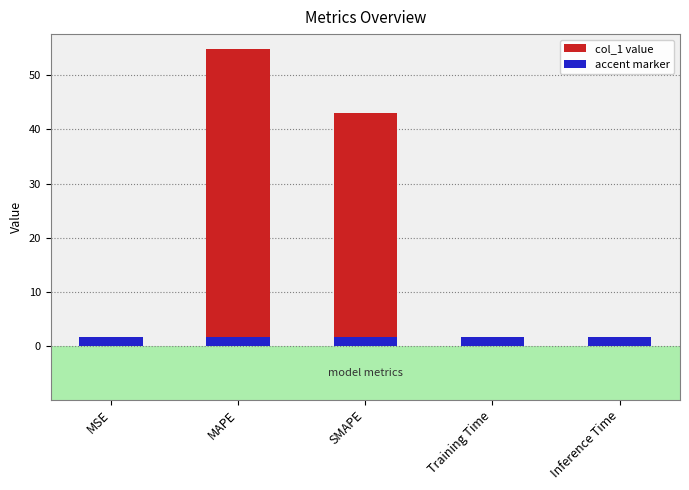

Rank the categories by value from lowest to highest.

MSE, Training Time, Inference Time, SMAPE, MAPE